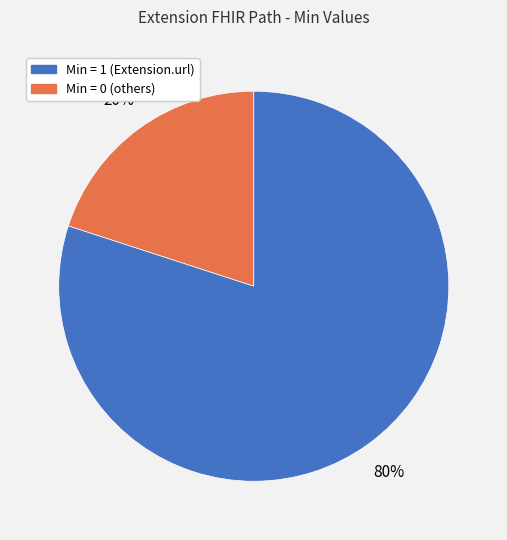

To the nearest percent, what is the average slice percentage?

50%